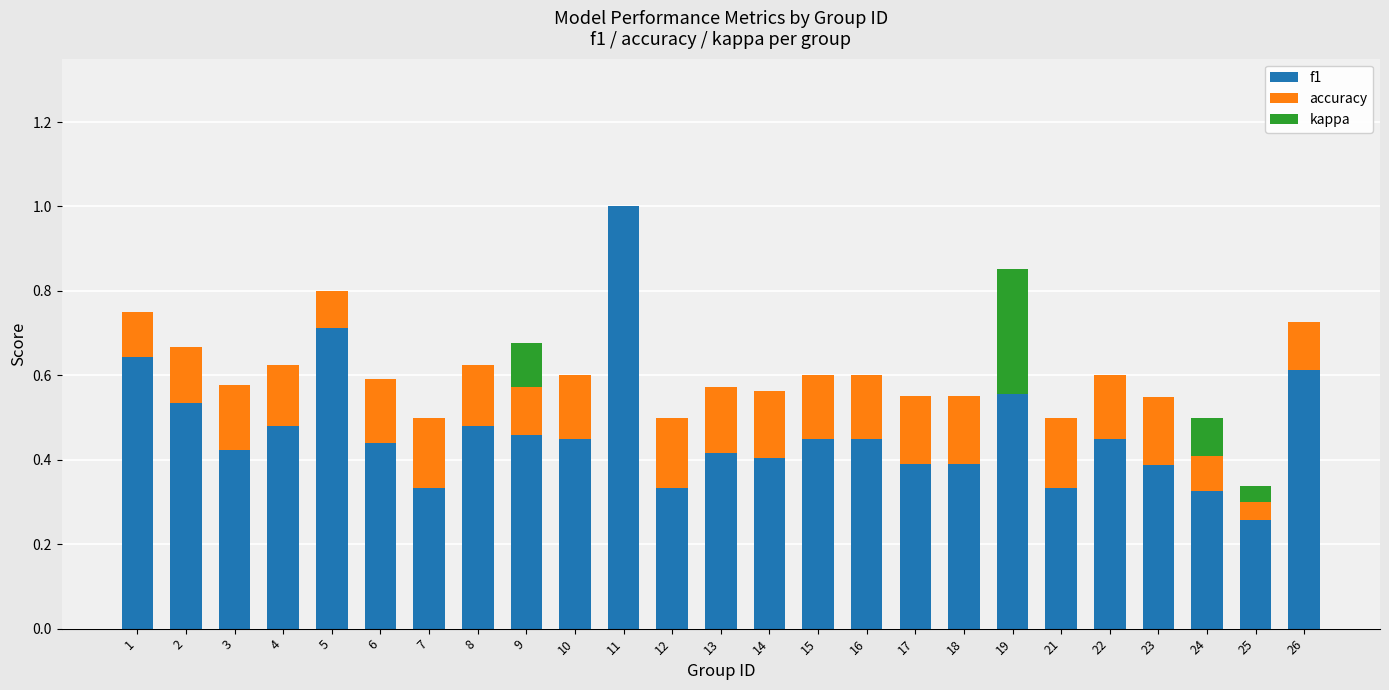

How many data points does each series have?

25